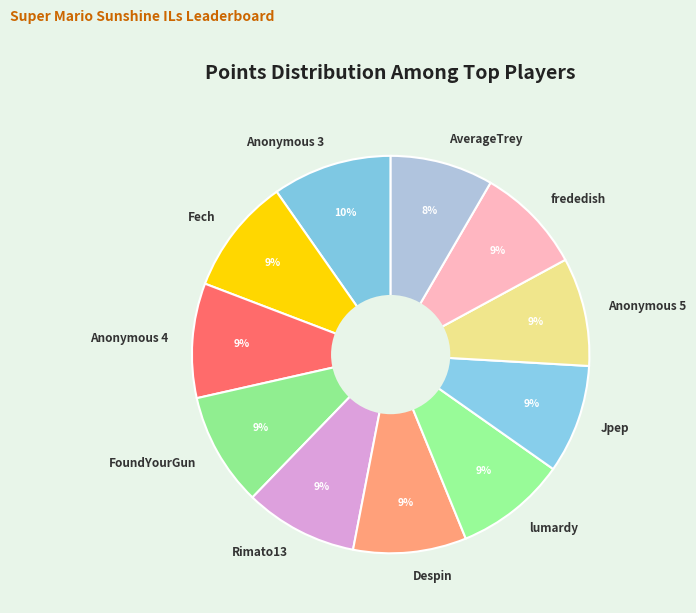

Does Anonymous 5 account for over 50% of the chart?

No